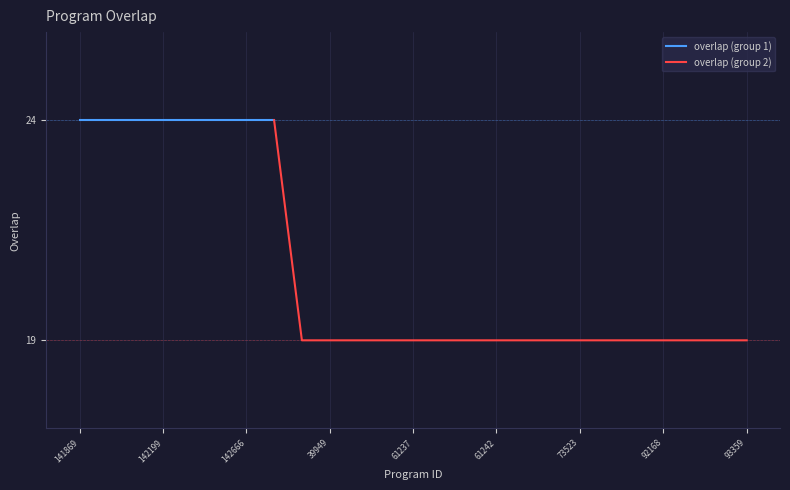

What is the label of the 19th point from the left?

73523